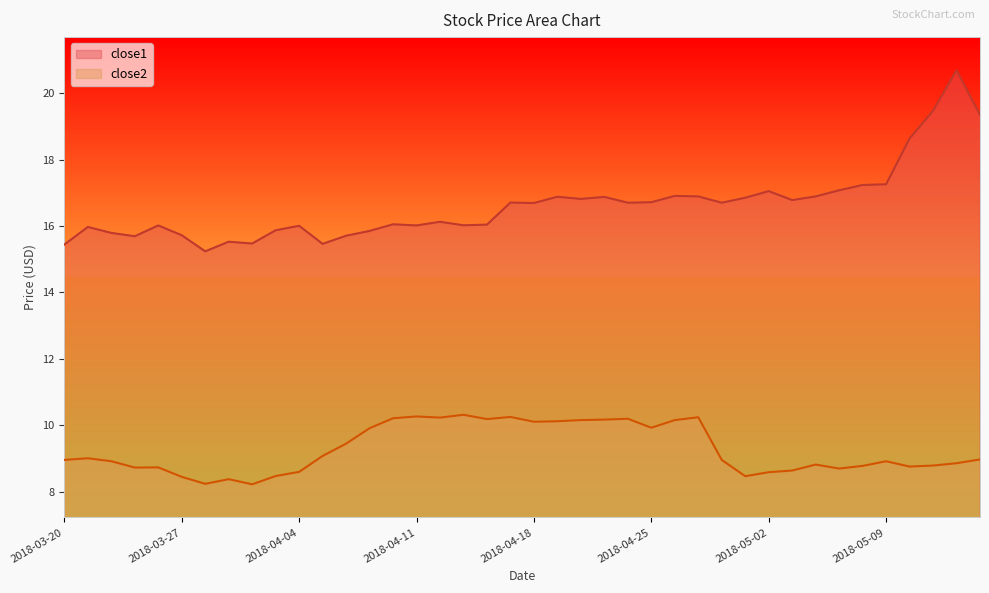

The close2 series shows 5.9 at 2018-04-17. True or false?

False